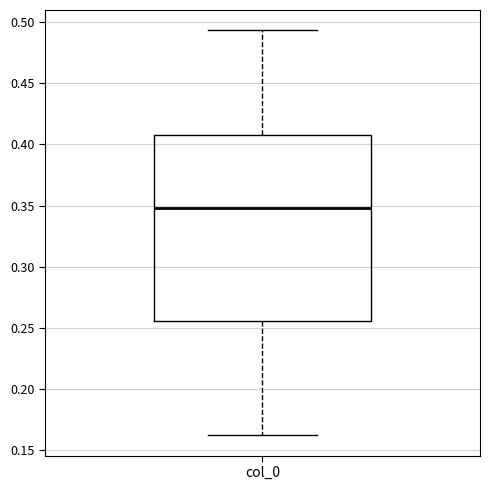

Read this box plot against the y-axis: the position of the median line, the range covered by the box, and the ends of both whiskers. The values are not printed on the chart, so give them approximately, as read against the axis.

median 0.350, box 0.255 to 0.410, whiskers 0.160 to 0.495